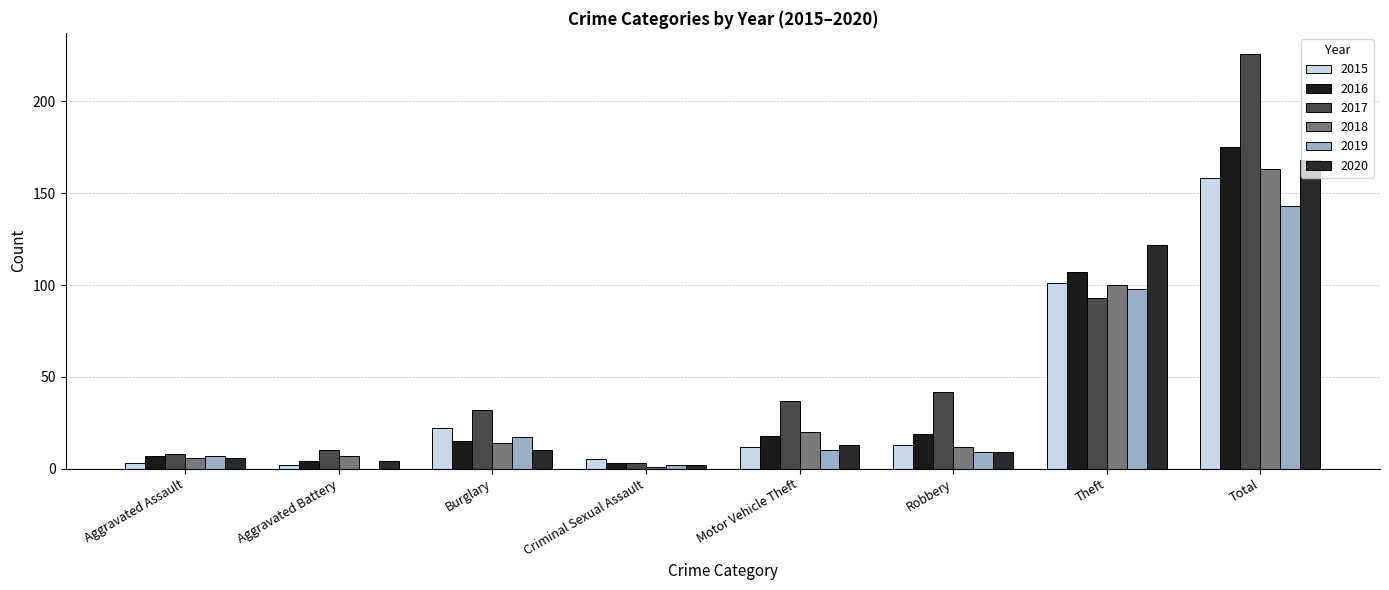

Does the chart contain stacked bars?

No